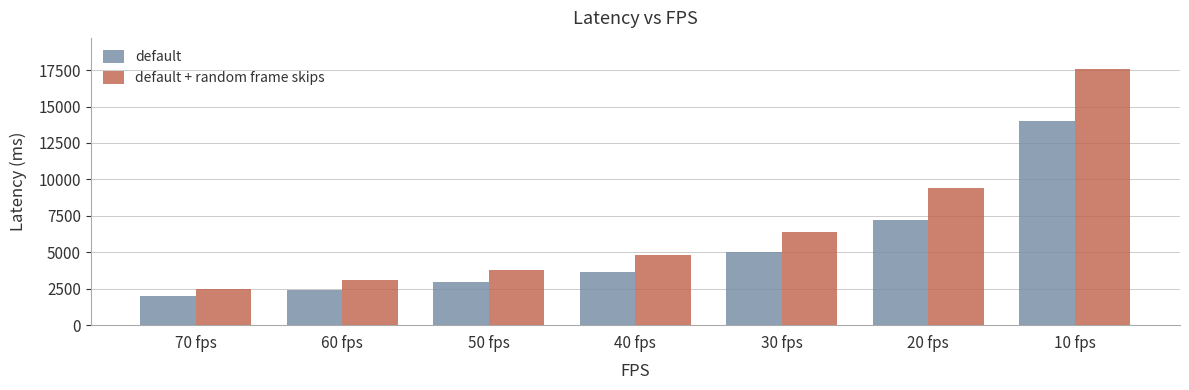

How many series are shown in this chart?

2